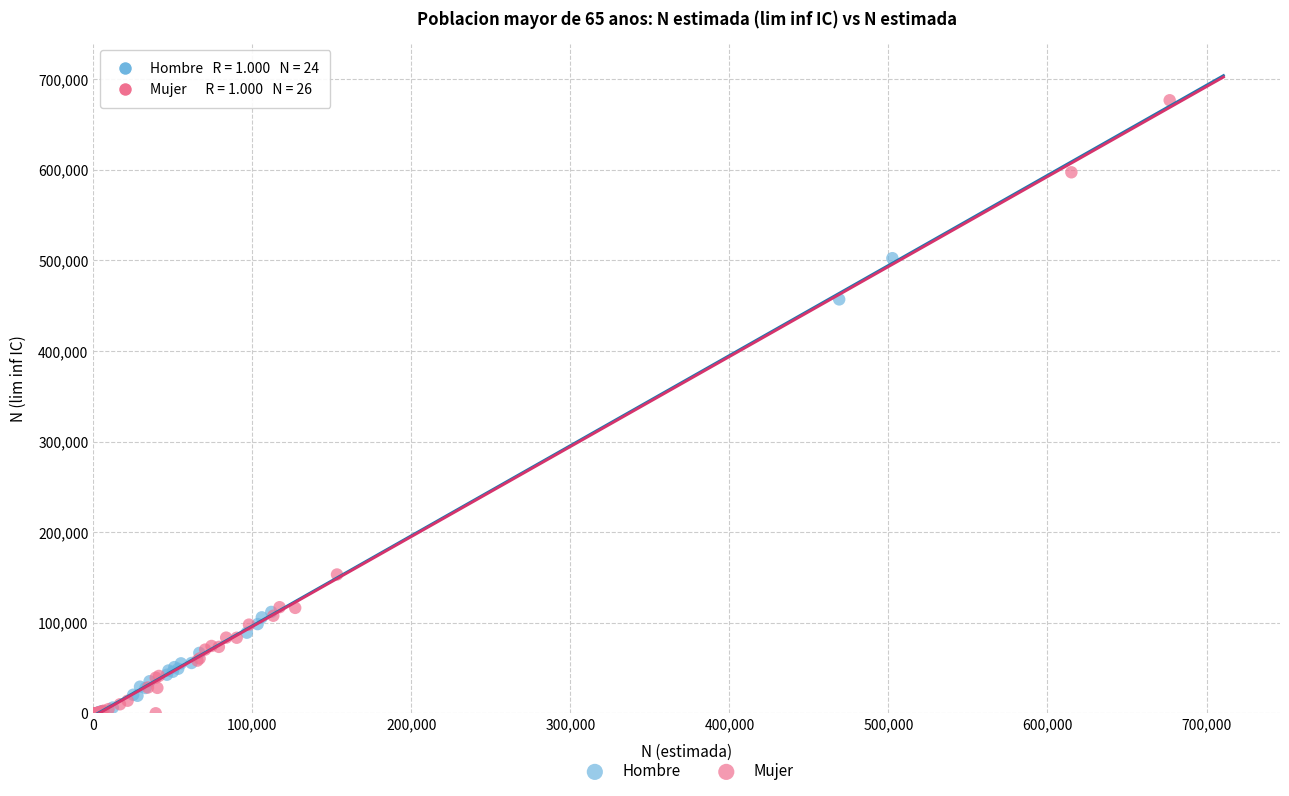

What are all the series names shown in the legend?

Hombre, Mujer